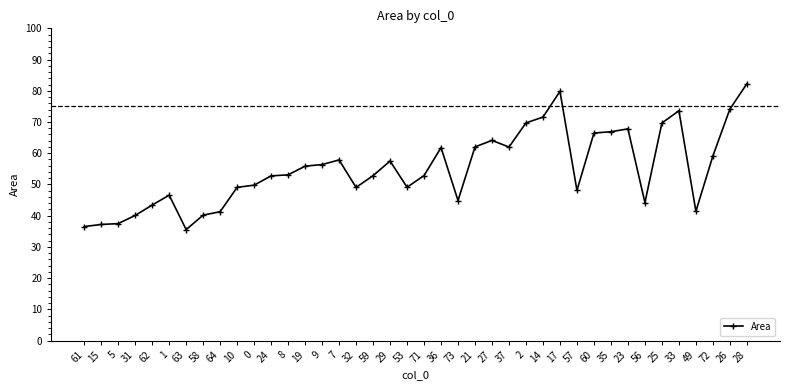

What is the value of the 7th point from the left?

35.5